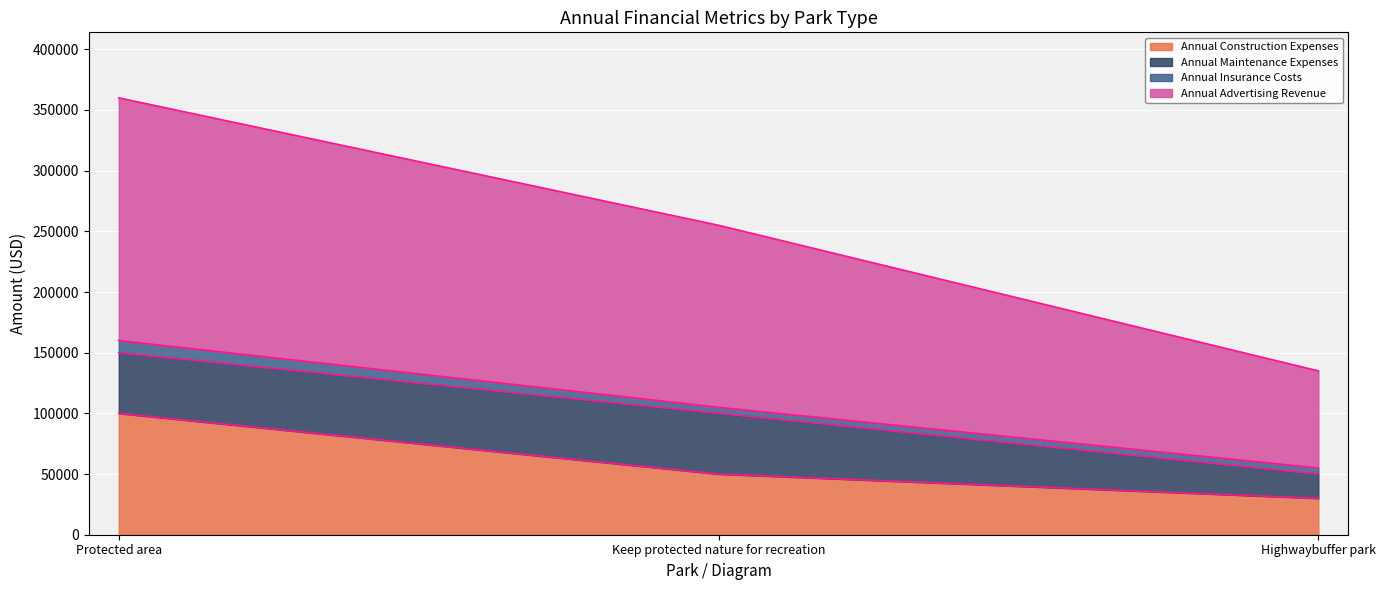

Which has a higher value, Protected area or Keep protected nature for recreation?

Protected area